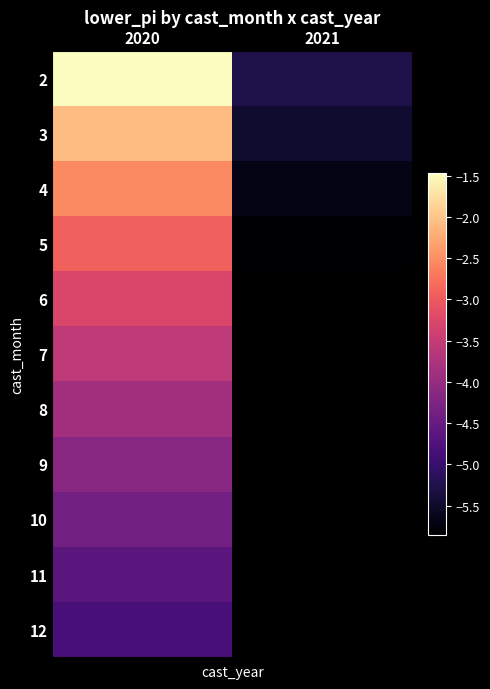

Which series has the widest spread of values?

2